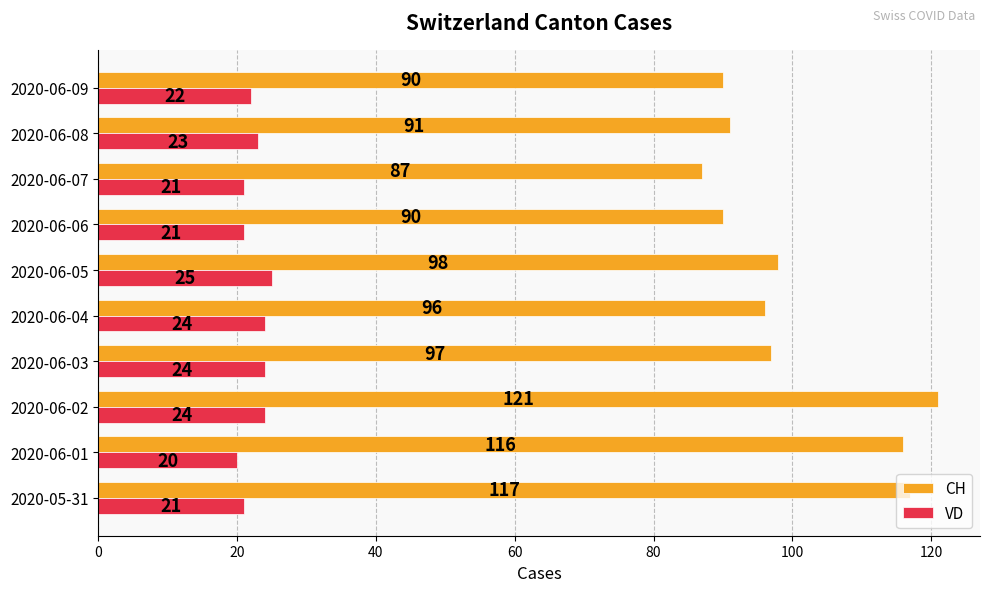

Which series has the largest range (max minus min)?

CH